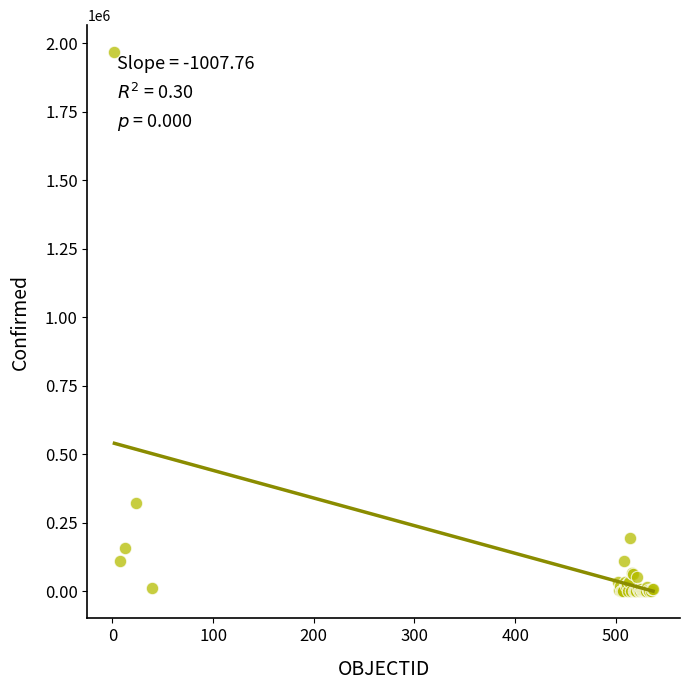

What Y value in the scatter plot is closest to 983393?

321205